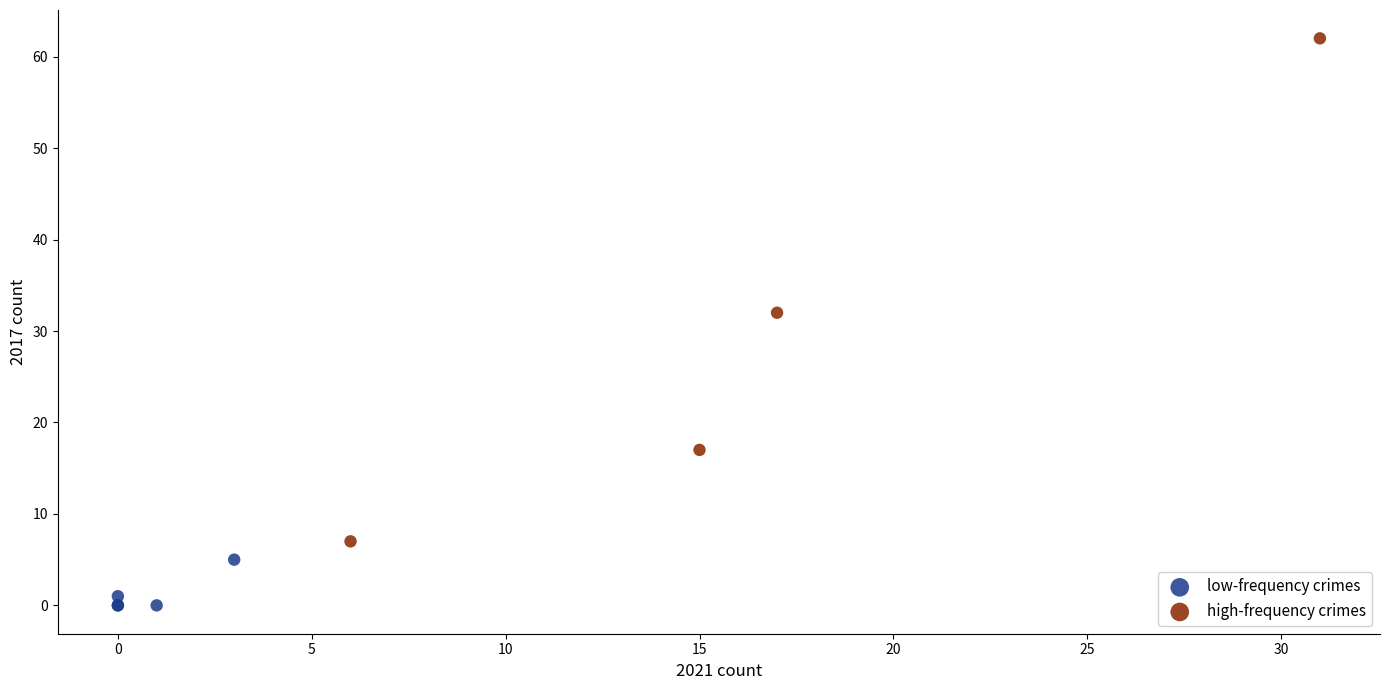

Which series contains the highest Y value?

high-frequency crimes